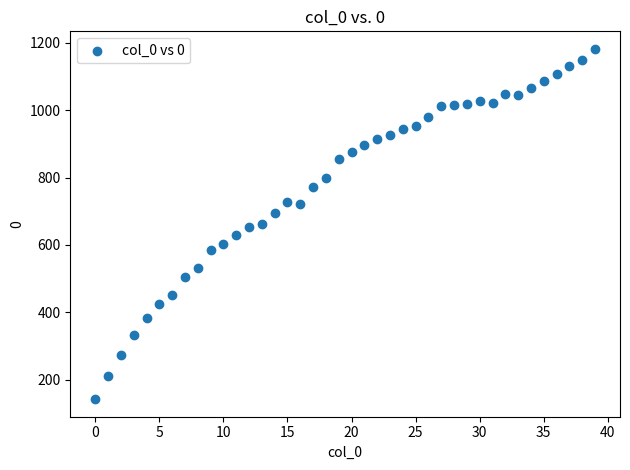

What is the range of Y values (max minus min)?

1040